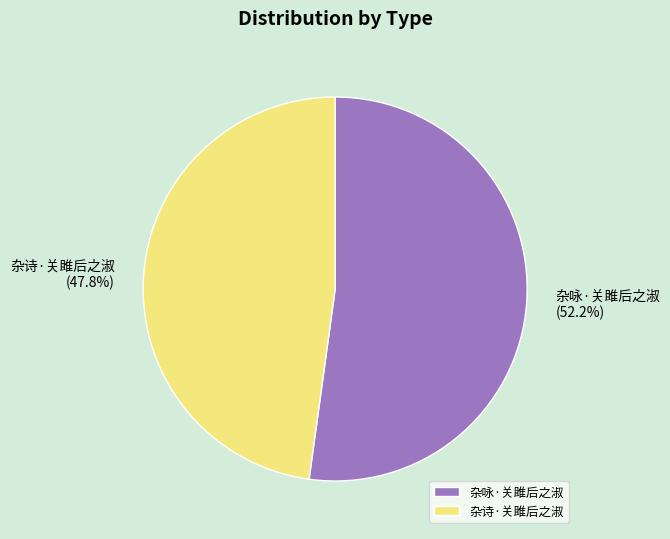

Between 杂咏·关雎后之淑 and 杂诗·关雎后之淑, which is larger?

杂咏·关雎后之淑